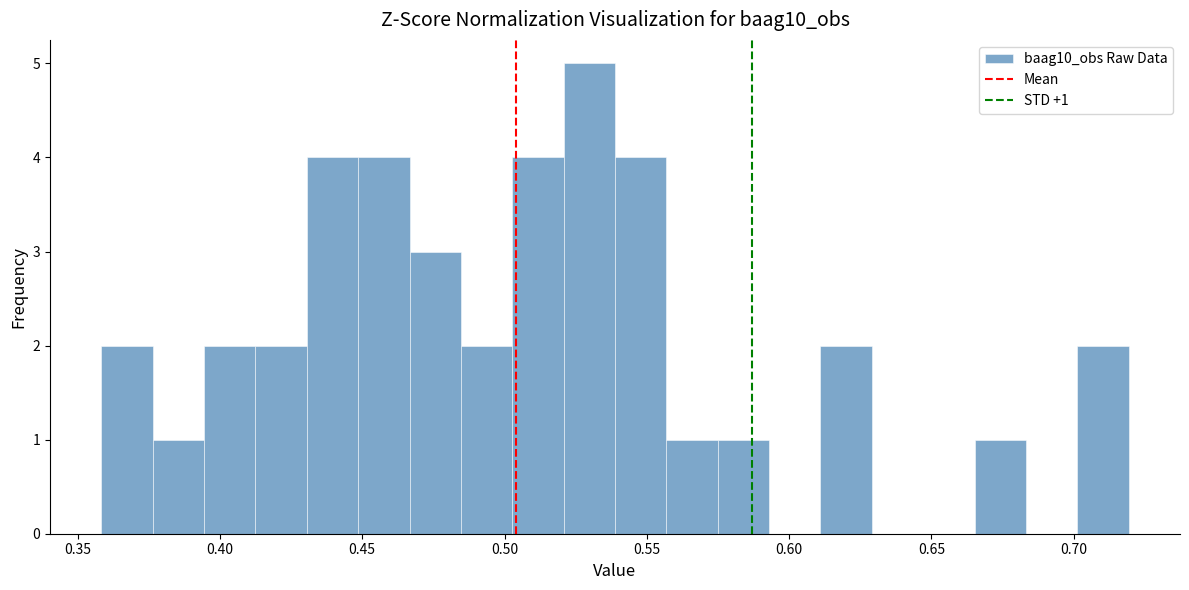

Around what value on the x-axis is the tallest bar? Give the approximate position of its centre, as read against the axis.

0.530